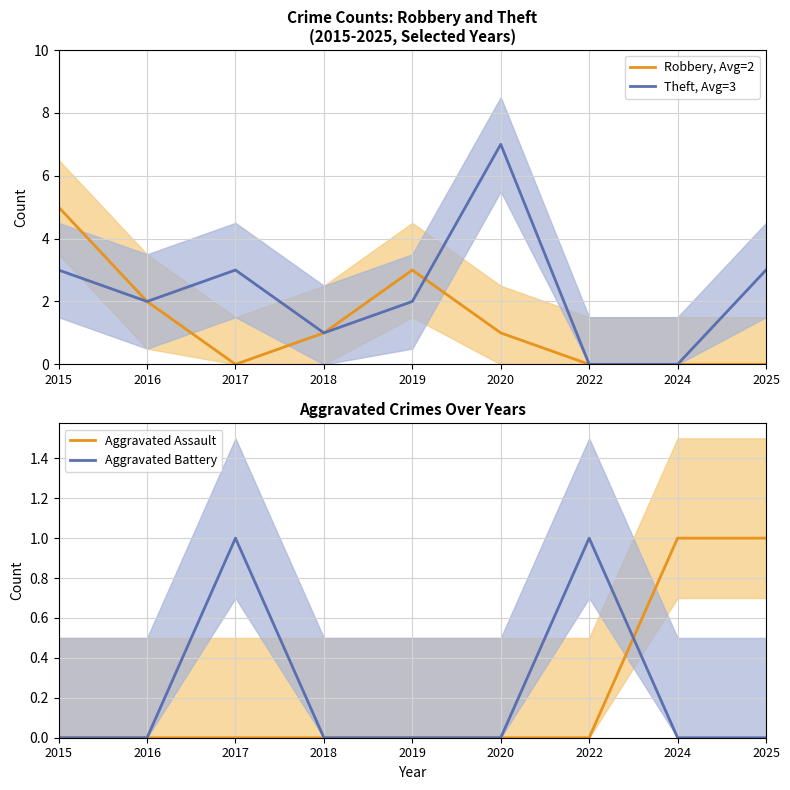

Count the Aggravated Assault values in the range 0 to 1.

9